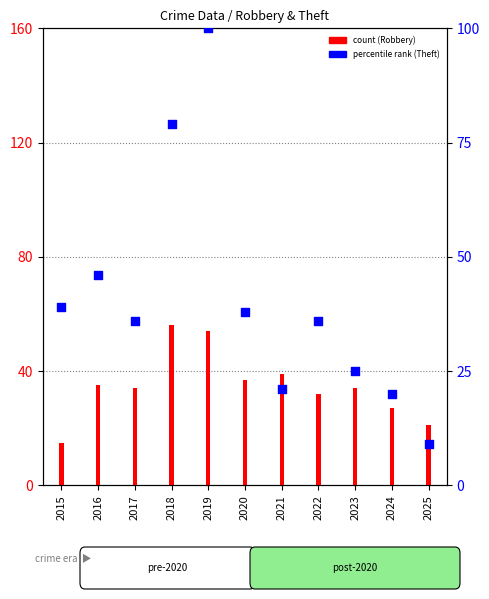

What is the total value across all series at 2021?

60